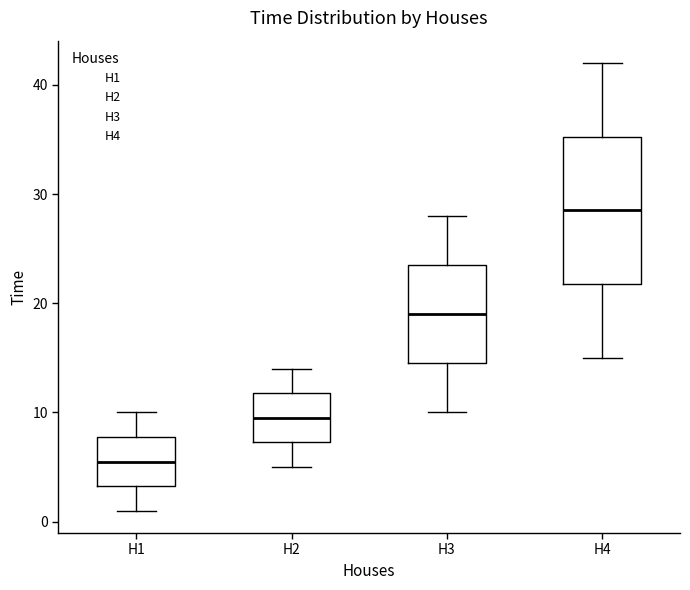

Reading left to right, read every box against the y-axis: the position of its median line, the range the box covers, and the ends of its whiskers. The values are not printed on the chart, so give them approximately, as read against the axis.

H1: median 6, box 3 to 8, whiskers 1 to 10
H2: median 10, box 7 to 12, whiskers 5 to 14
H3: median 19, box 15 to 24, whiskers 10 to 28
H4: median 29, box 22 to 35, whiskers 15 to 42